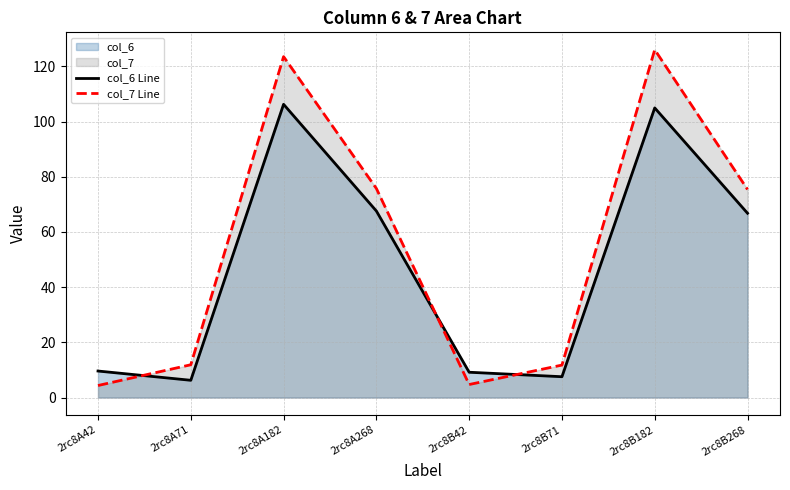

The value of col_7 Line at 2rc8B42 is 1.4. True or false?

False